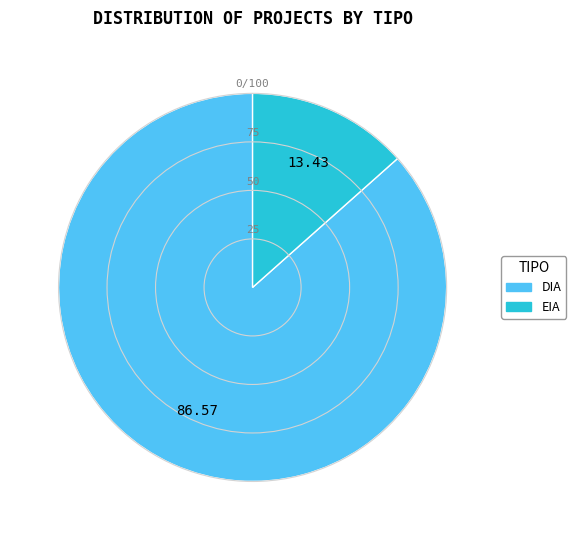

What is the majority slice?

DIA